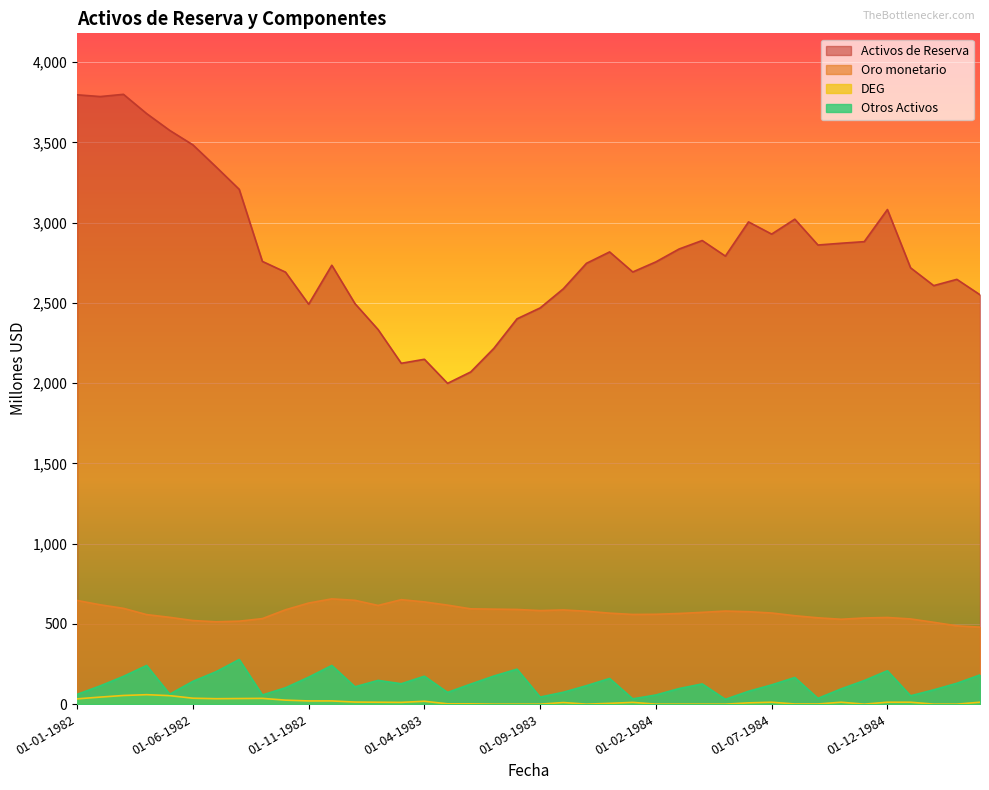

Read the Oro monetario value at 01-10-1984.

529